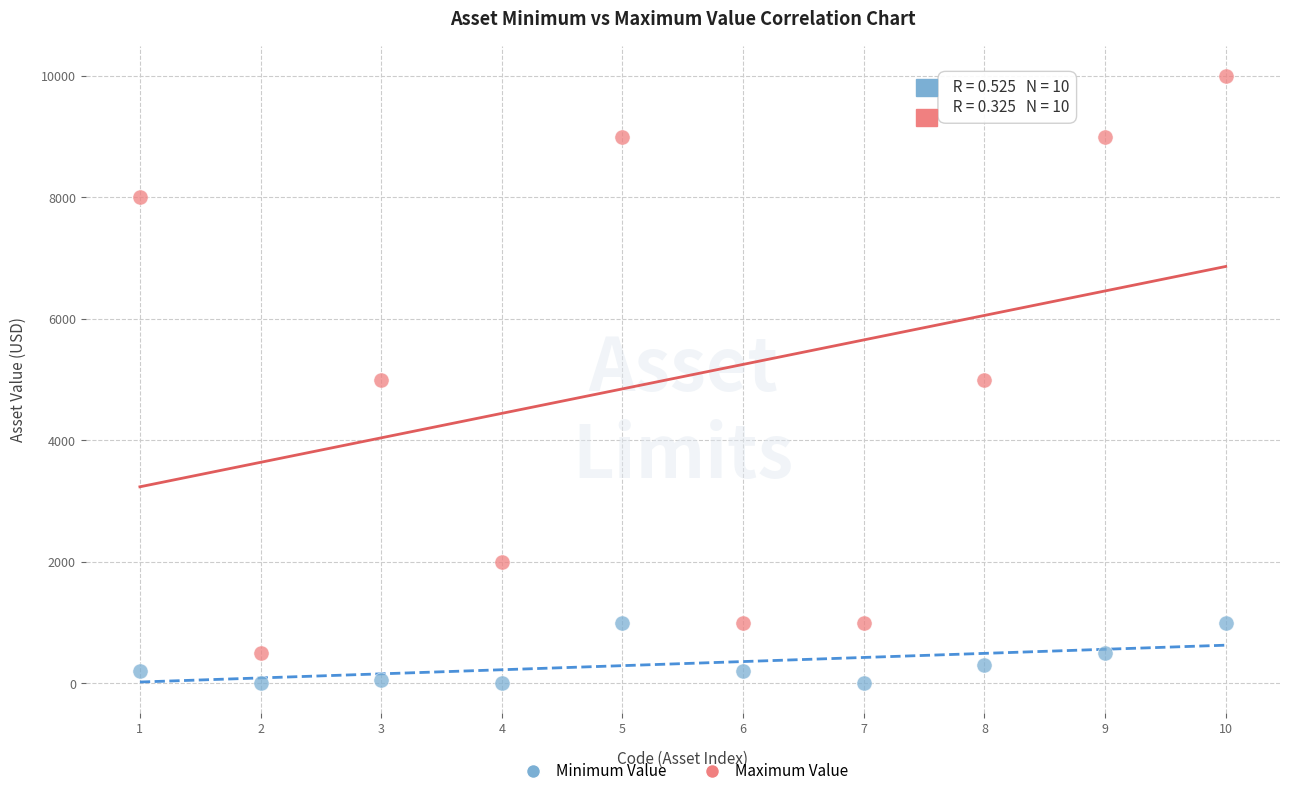

Across all data points, what is the range of X values (max minus min)?

9